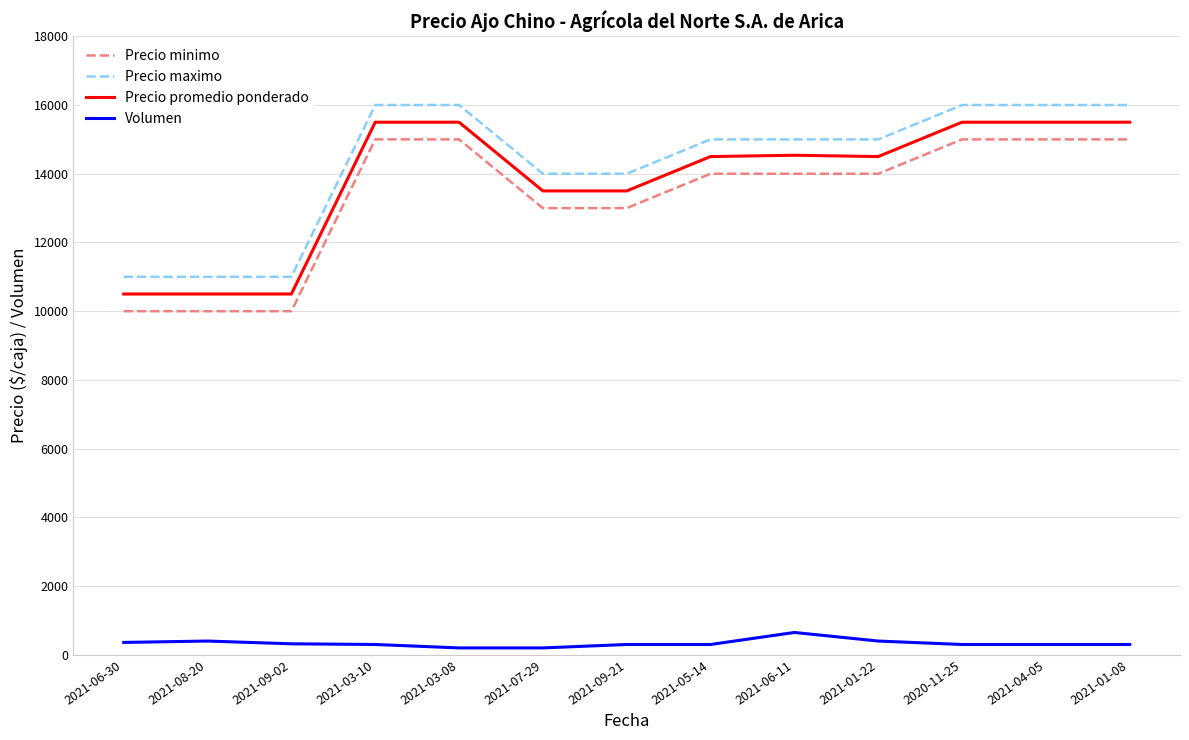

At how many categories does at least one series exceed 3579?

13